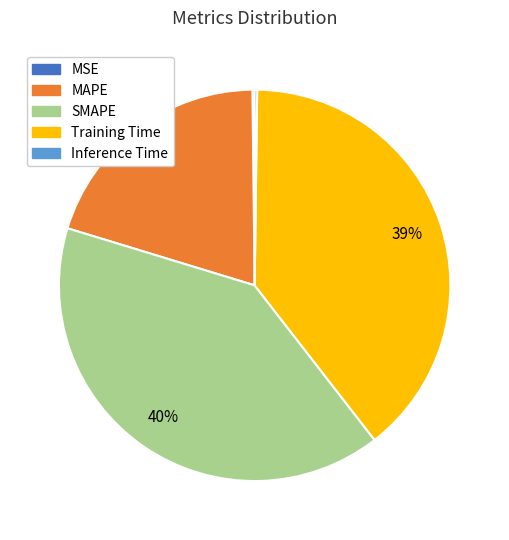

Is the sum of Training Time and MAPE greater than half?

Yes